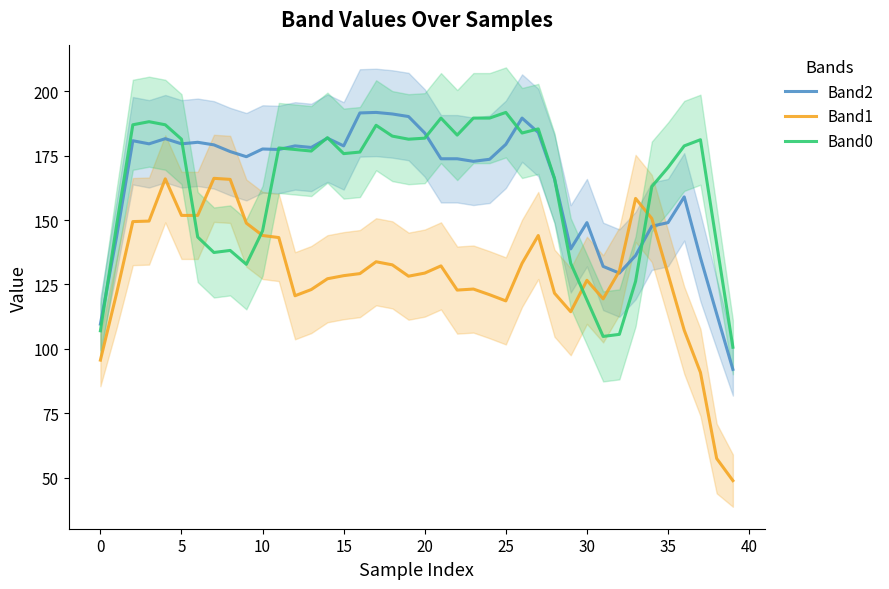

The value of Band1 at 24 is 121.0. True or false?

True